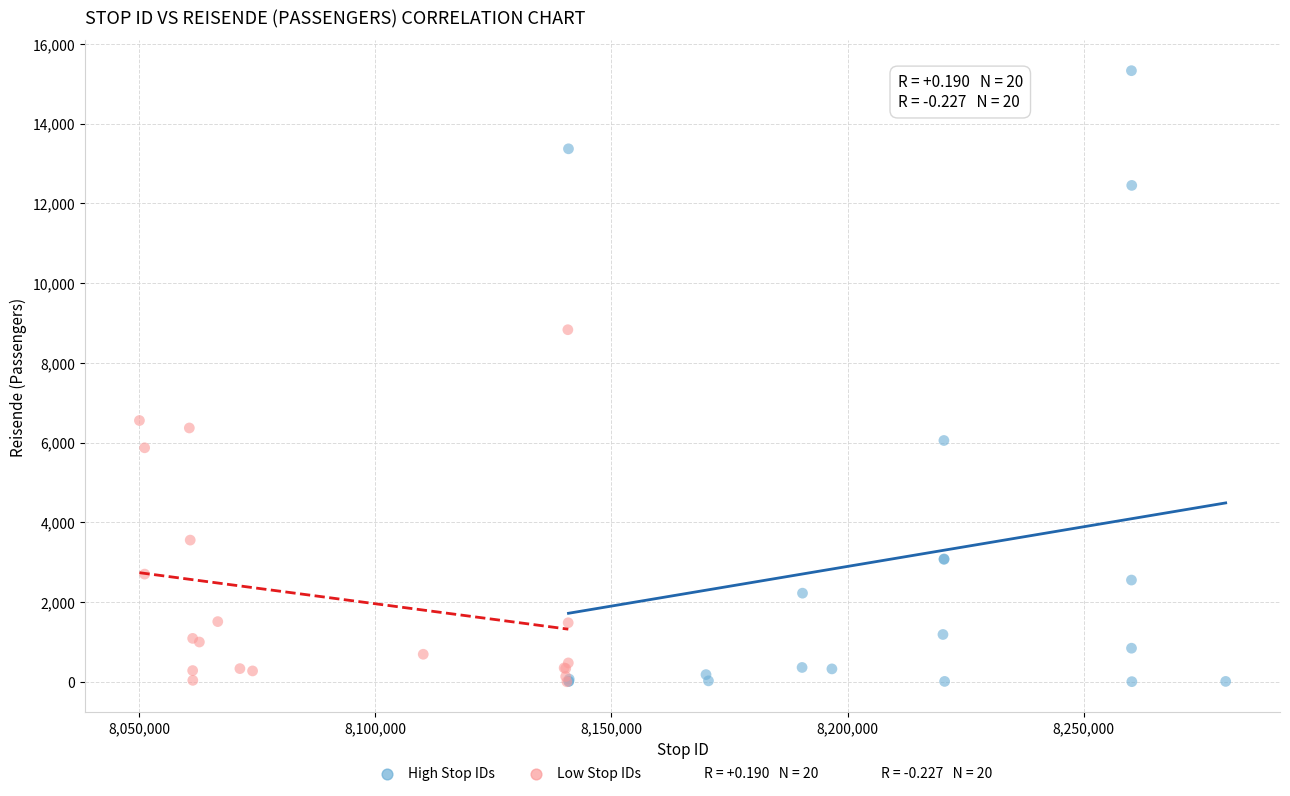

Which series contains the highest Y value?

High Stop IDs